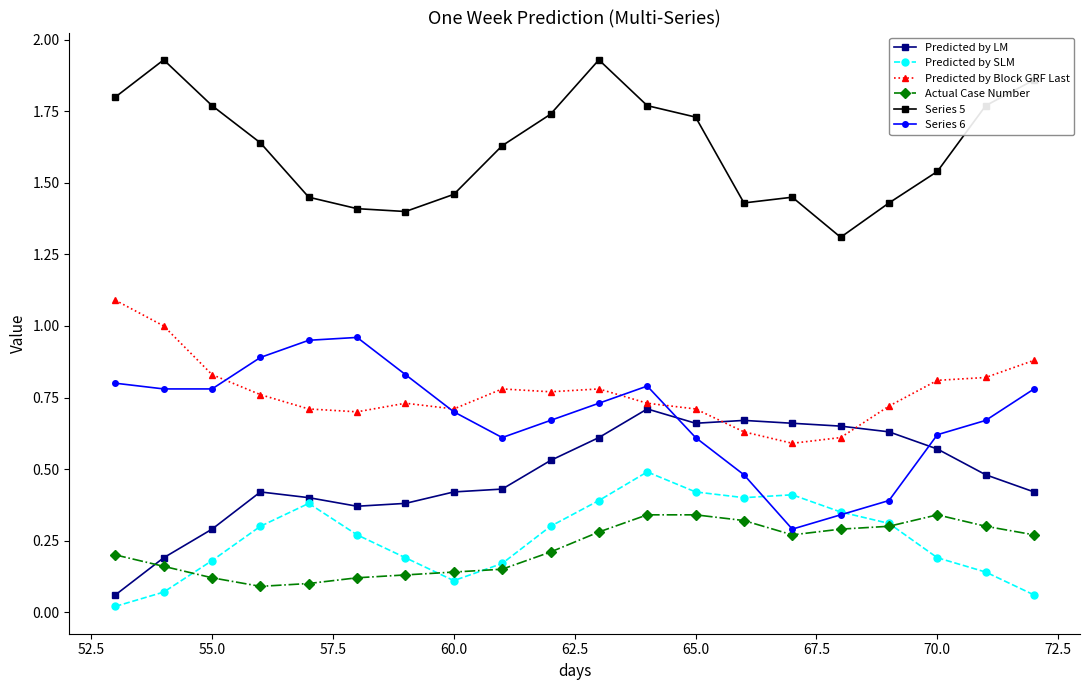

What is the minimum value for Series 5?

1.3